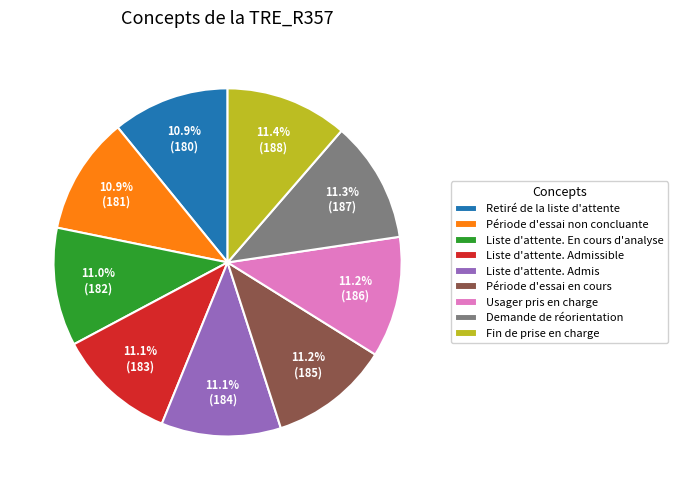

Does Demande de réorientation account for over 50% of the chart?

No